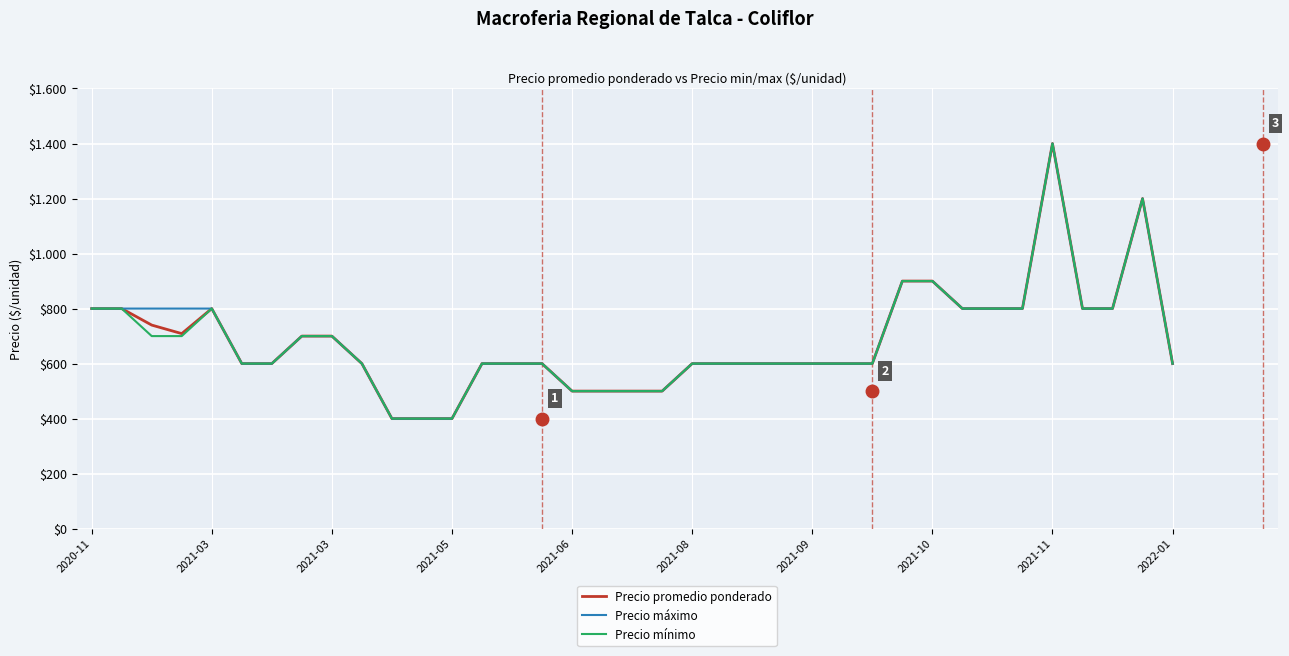

What is the total value across all series at 13?

1800.0